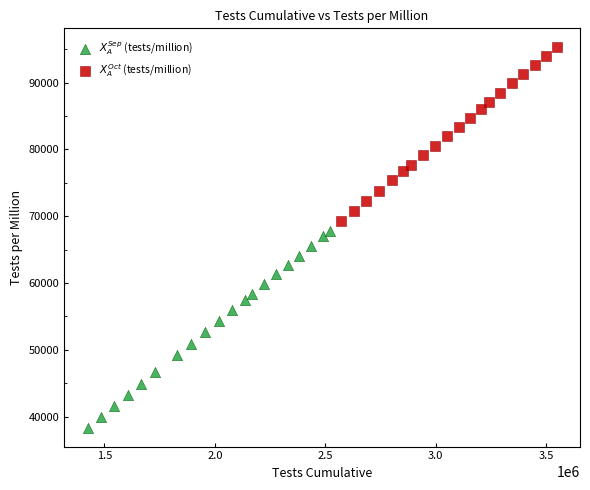

Which series has the widest spread of Y values?

$X_A^{Sep}$ (tests/million)